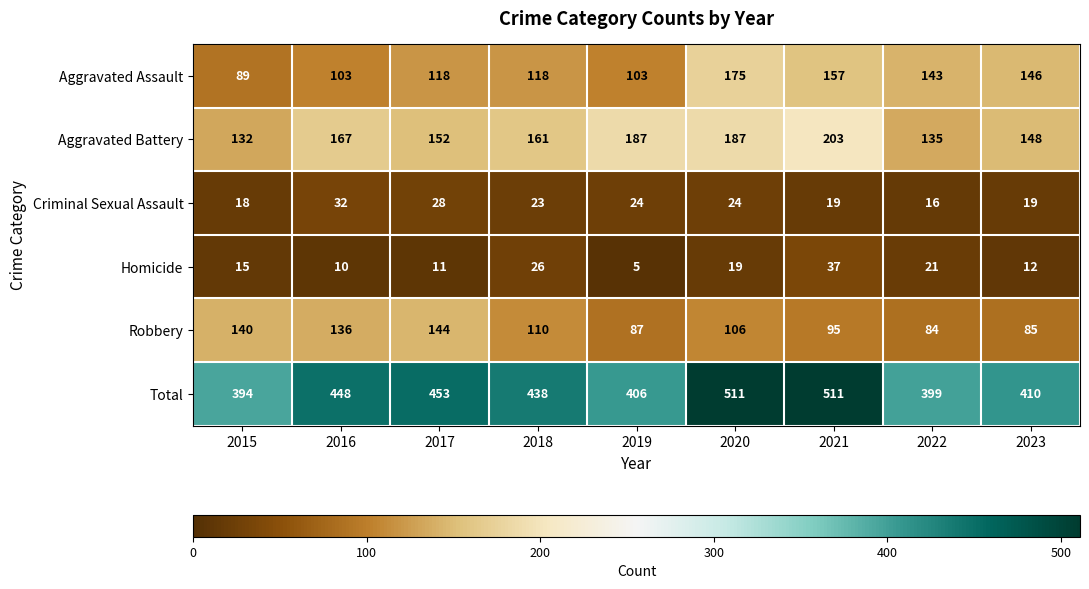

How many data points does each series have?

9